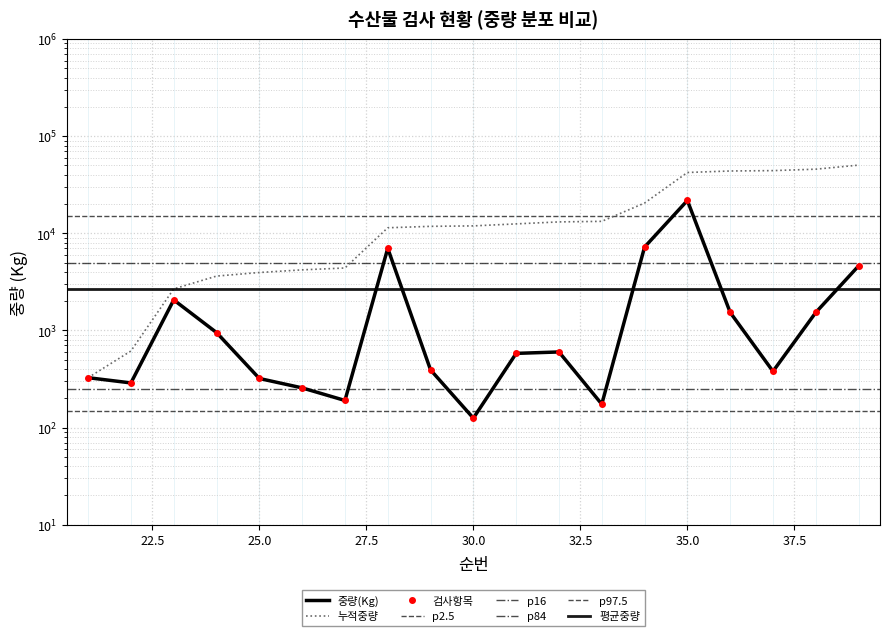

How many categories are shown in the chart?

19